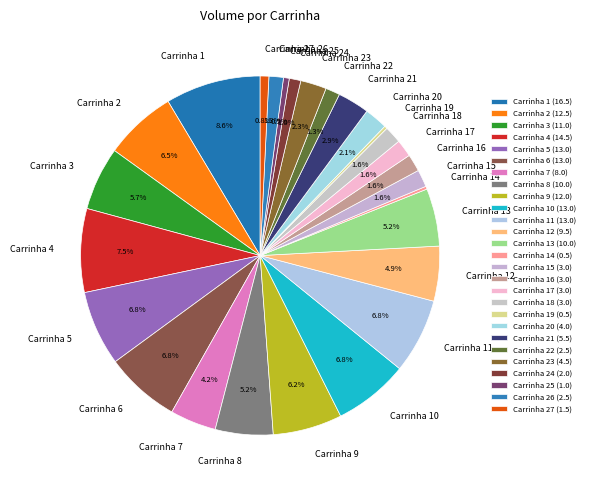

Which slice is the largest?

Carrinha 1